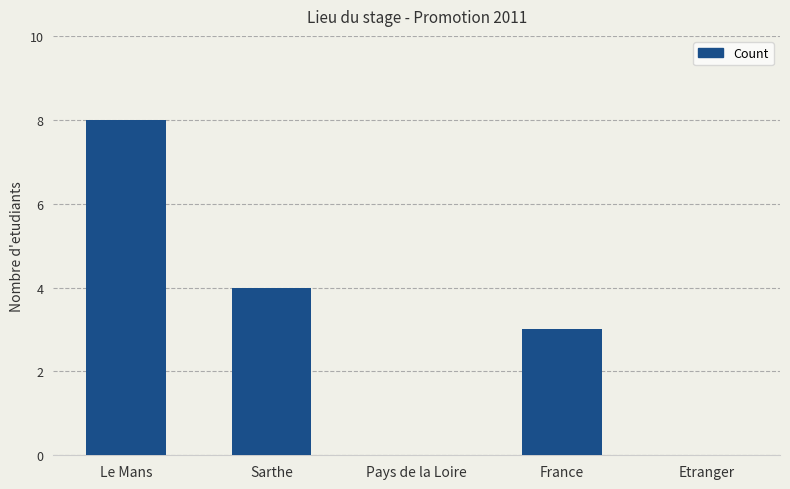

How many values are between 0 and 4?

4